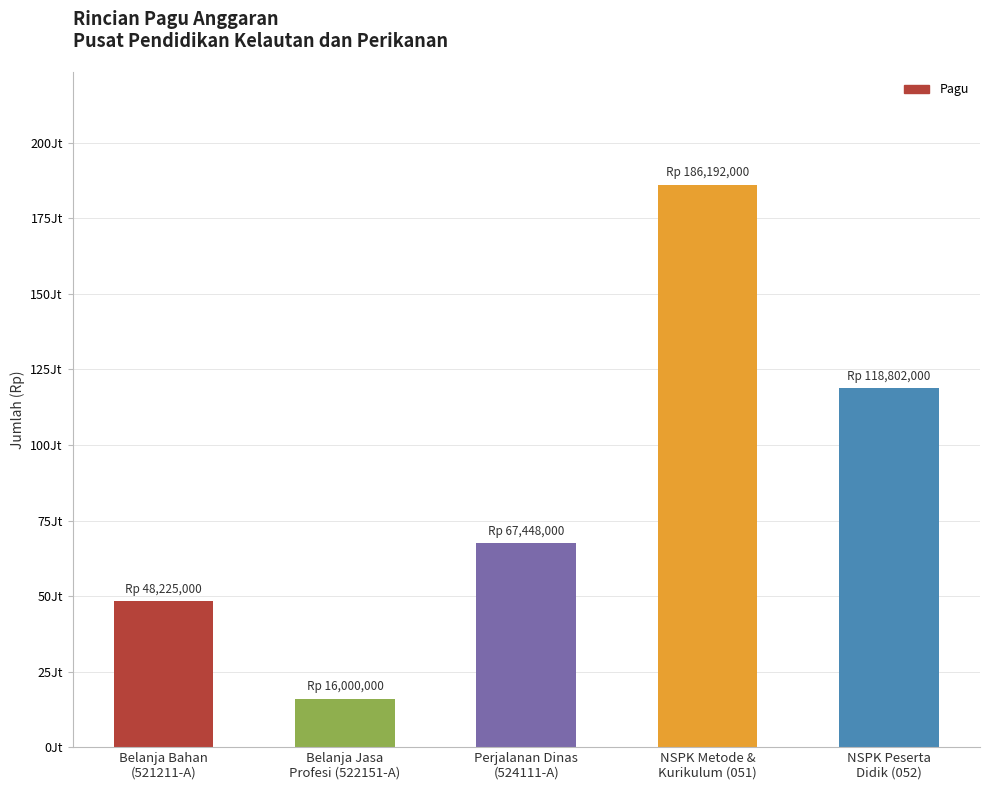

Does the chart contain stacked bars?

No